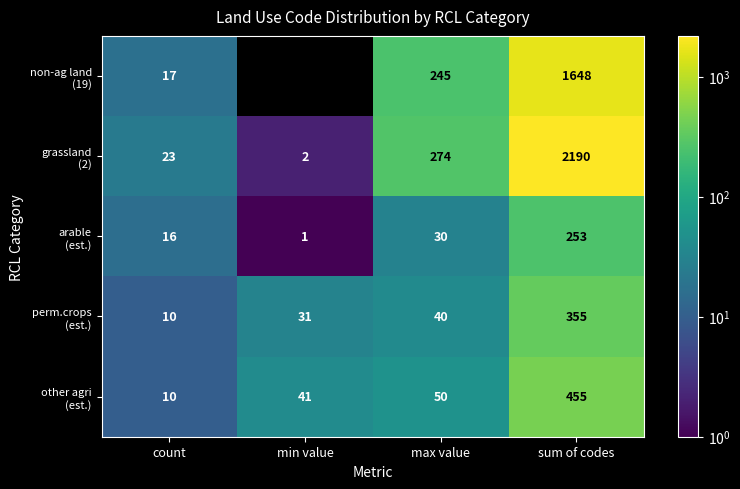

What is the greatest value displayed?

2190